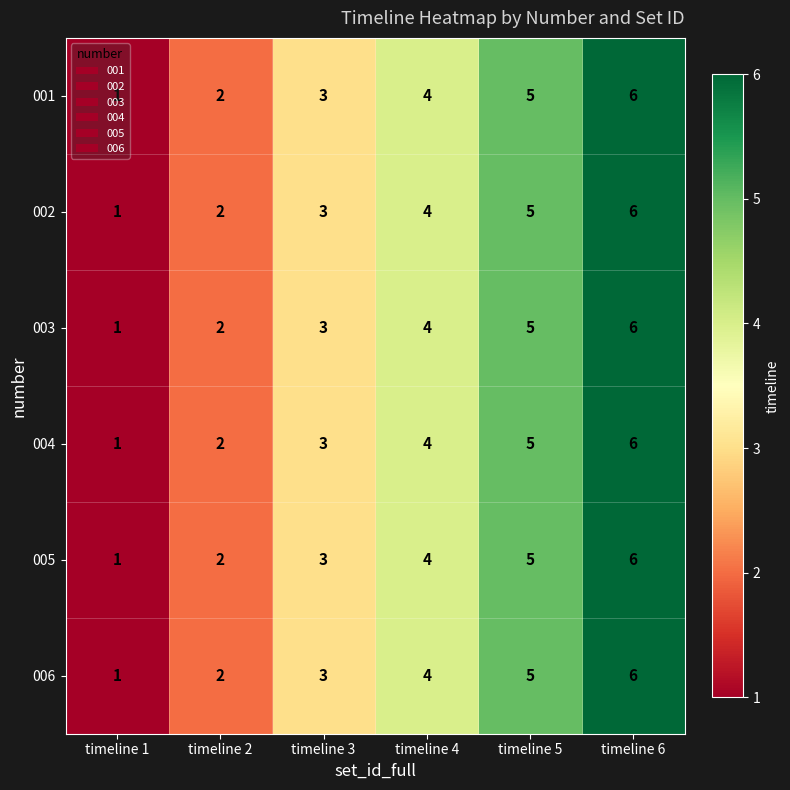

What is the smallest value displayed?

1